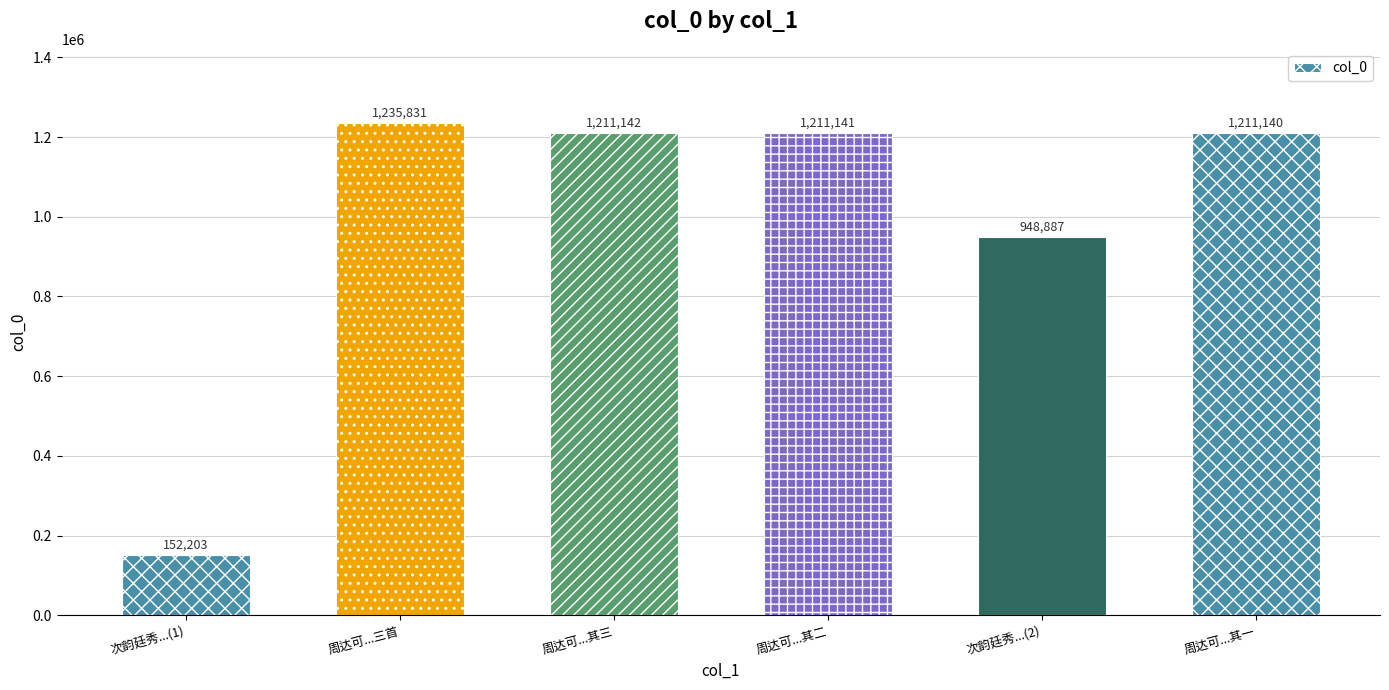

Rank the categories by value from highest to lowest.

周达可...三首, 周达可...其三, 周达可...其二, 周达可...其一, 次韵廷秀...(2), 次韵廷秀...(1)